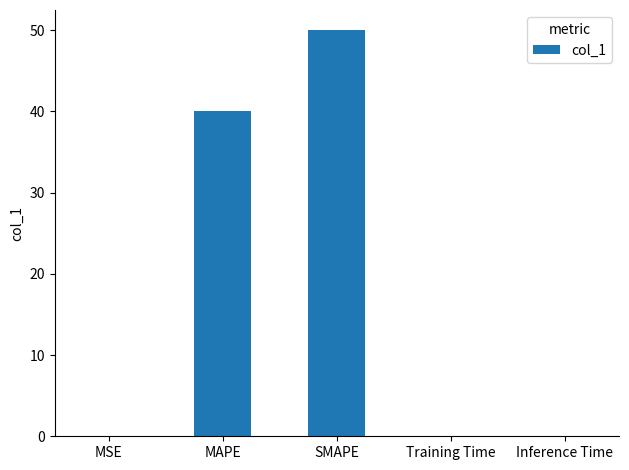

Between Inference Time and SMAPE, which is larger?

SMAPE